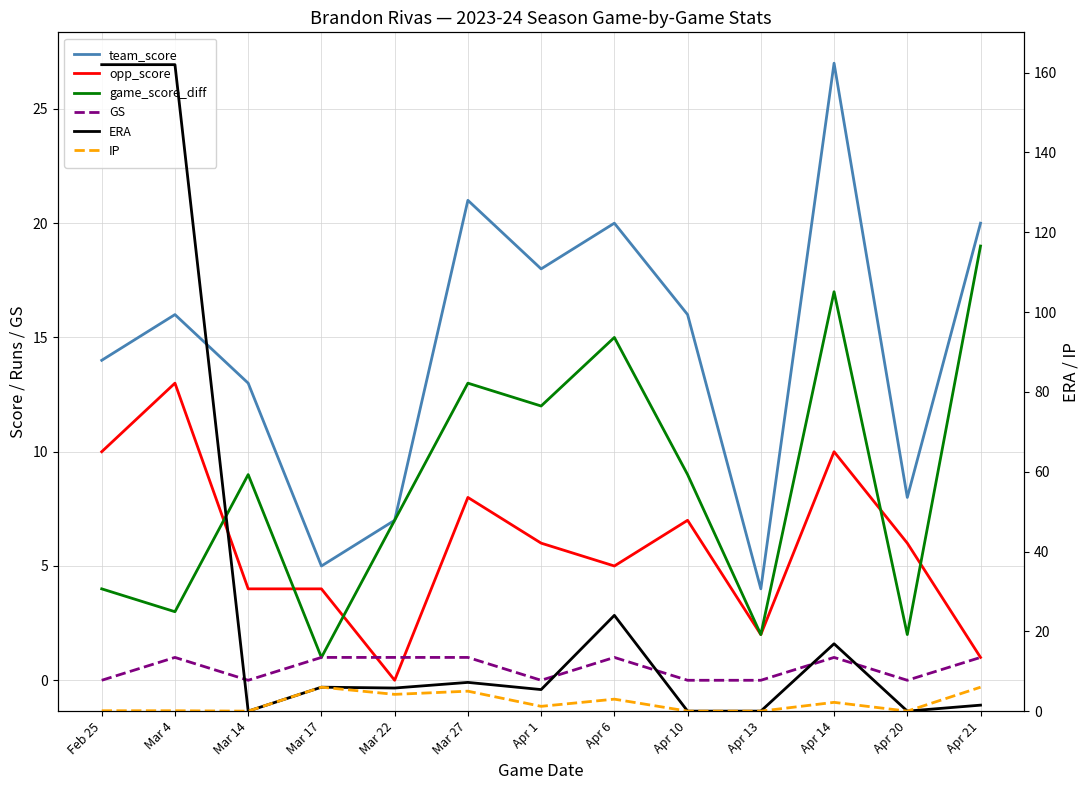

How many distinct data groups are displayed?

6